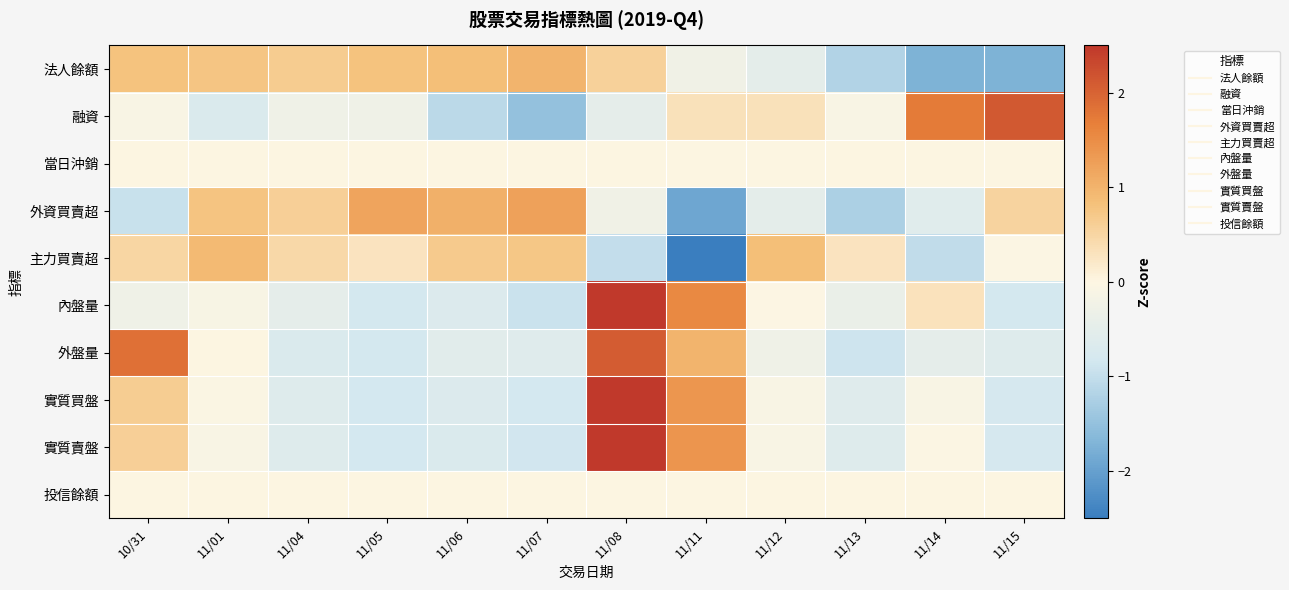

Reading right to left, extract all data points from this chart.

法人餘額: 11/15=-1.7	11/14=-1.7	11/13=-1.2	11/12=-0.5	11/11=-0.2	11/08=0.6	11/07=1.0	11/06=0.8	11/05=0.8	11/04=0.7	11/01=0.8	10/31=0.8
融資: 11/15=2.1	11/14=1.7	11/13=-0.1	11/12=0.3	11/11=0.3	11/08=-0.5	11/07=-1.5	11/06=-1.1	11/05=-0.3	11/04=-0.3	11/01=-0.7	10/31=-0.1
當日沖銷: 11/15=0.0	11/14=0.0	11/13=0.0	11/12=0.0	11/11=0.0	11/08=0.0	11/07=0.0	11/06=0.0	11/05=0.0	11/04=0.0	11/01=0.0	10/31=0.0
外資買賣超: 11/15=0.5	11/14=-0.6	11/13=-1.2	11/12=-0.5	11/11=-1.9	11/08=-0.2	11/07=1.2	11/06=1.0	11/05=1.2	11/04=0.6	11/01=0.8	10/31=-0.9
主力買賣超: 11/15=-0.0	11/14=-1.0	11/13=0.3	11/12=0.9	11/11=-2.5	11/08=-1.0	11/07=0.7	11/06=0.7	11/05=0.3	11/04=0.5	11/01=0.9	10/31=0.5
內盤量: 11/15=-0.8	11/14=0.3	11/13=-0.4	11/12=-0.0	11/11=1.6	11/08=2.5	11/07=-0.9	11/06=-0.7	11/05=-0.8	11/04=-0.5	11/01=-0.1	10/31=-0.3
外盤量: 11/15=-0.6	11/14=-0.5	11/13=-0.9	11/12=-0.3	11/11=1.0	11/08=2.1	11/07=-0.6	11/06=-0.6	11/05=-0.8	11/04=-0.7	11/01=0.0	10/31=1.9
實質買盤: 11/15=-0.8	11/14=-0.1	11/13=-0.6	11/12=-0.1	11/11=1.4	11/08=2.5	11/07=-0.8	11/06=-0.7	11/05=-0.8	11/04=-0.6	11/01=-0.1	10/31=0.6
實質賣盤: 11/15=-0.8	11/14=-0.0	11/13=-0.6	11/12=-0.1	11/11=1.4	11/08=2.5	11/07=-0.8	11/06=-0.7	11/05=-0.8	11/04=-0.6	11/01=-0.1	10/31=0.6
投信餘額: 11/15=0.0	11/14=0.0	11/13=0.0	11/12=0.0	11/11=0.0	11/08=0.0	11/07=0.0	11/06=0.0	11/05=0.0	11/04=0.0	11/01=0.0	10/31=0.0